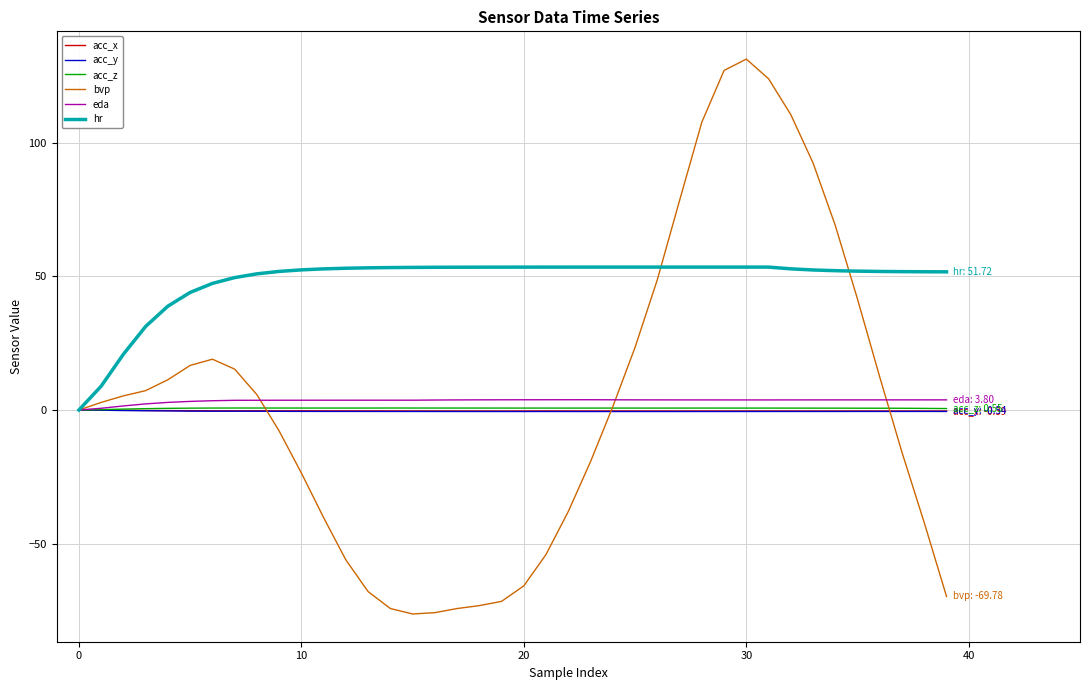

What is the maximum value shown in the chart?

131.4